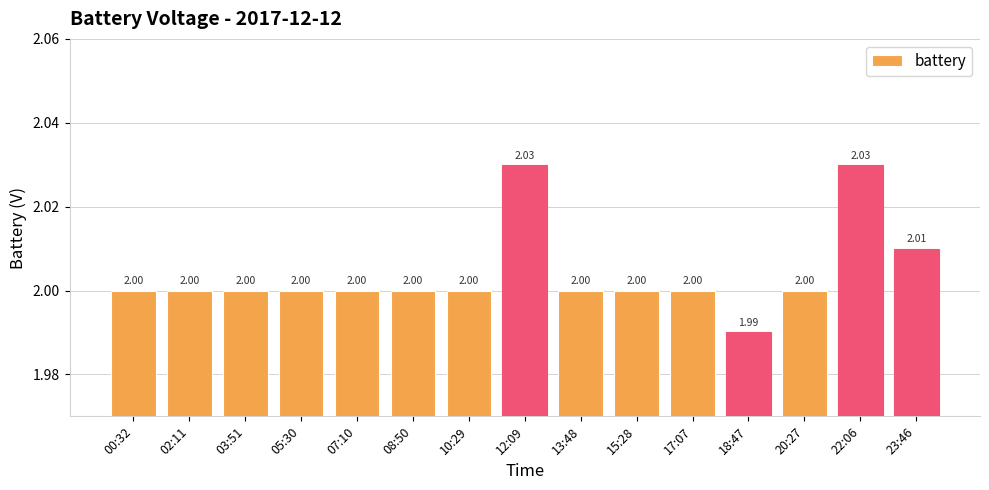

What is the label of the 14th bar from the right?

02:11